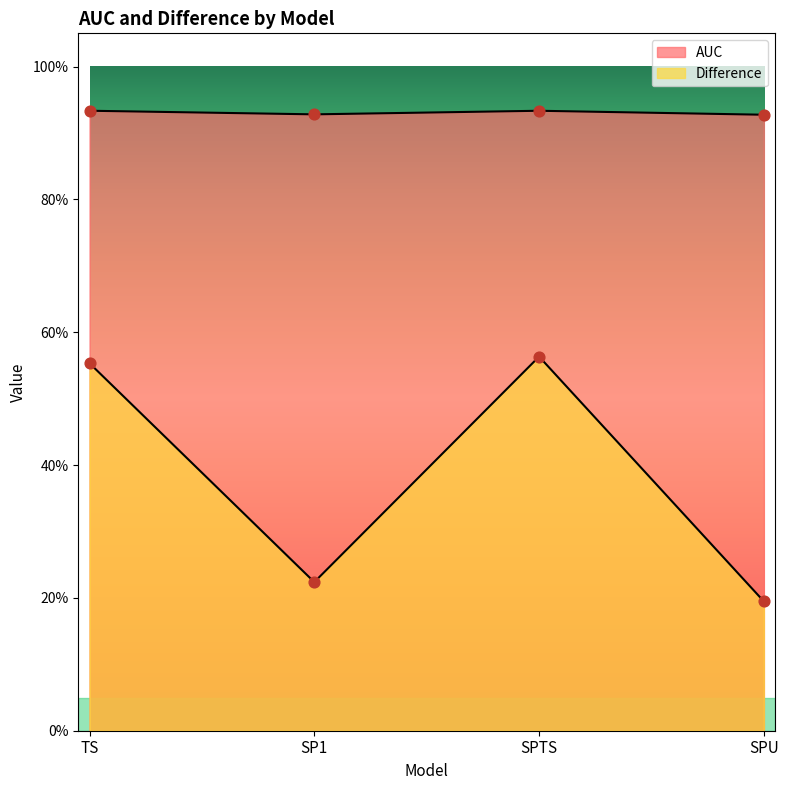

Is the value of AUC at SP1 greater than the value of Difference at SPU?

Yes